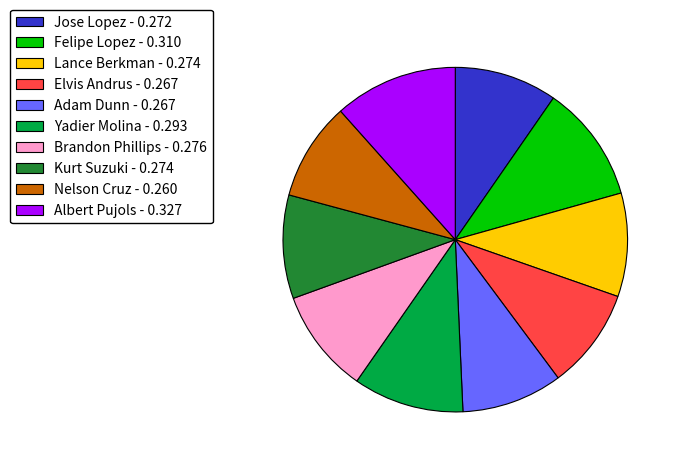

Does Felipe Lopez represent more than half of the total?

No